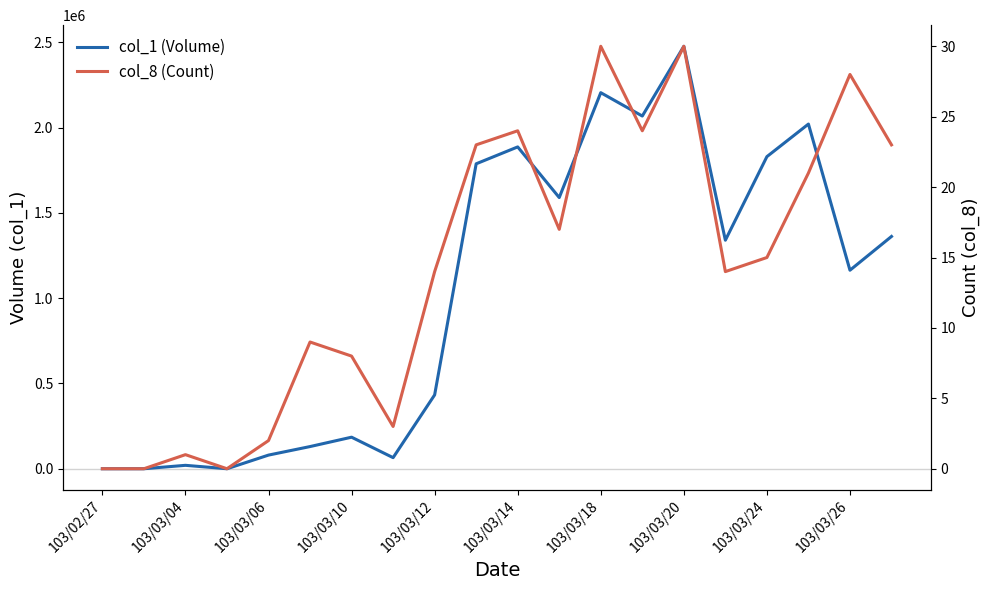

List the series in order of their peak value, lowest first.

col_8 (Count), col_1 (Volume)